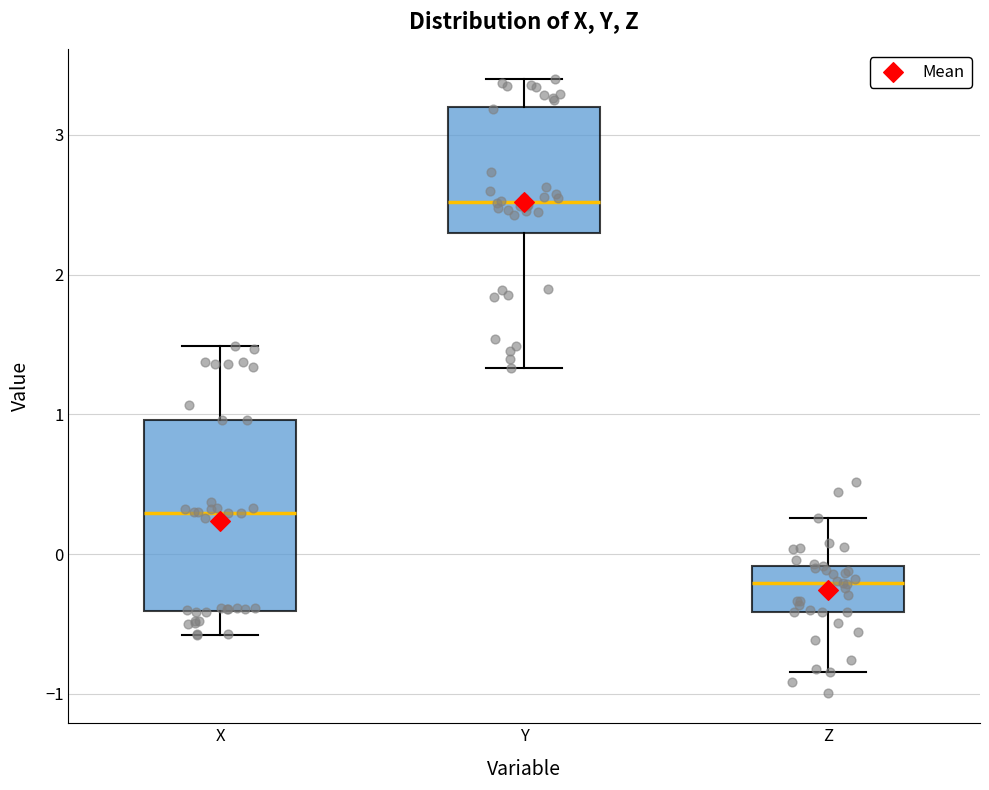

Reading left to right, read every box against the y-axis: the position of its median line, the range the box covers, and the ends of its whiskers. The values are not printed on the chart, so give them approximately, as read against the axis.

X: median 0.3, box -0.4 to 1.0, whiskers -0.6 to 1.5
Y: median 2.5, box 2.3 to 3.2, whiskers 1.3 to 3.4
Z: median -0.2, box -0.4 to -0.1, whiskers -0.8 to 0.3